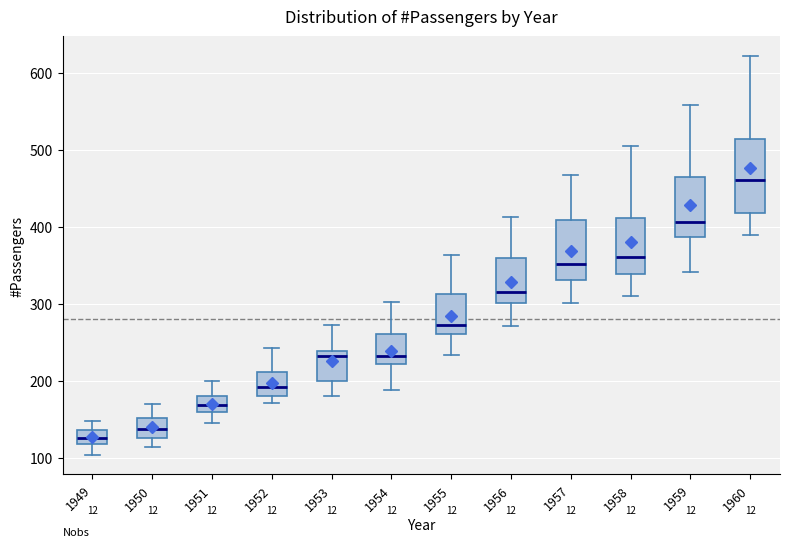

Reading left to right, transcribe this box plot: for each box, give where its median line is, the range the box spans, and where its two whiskers end, as read against the y-axis. The values are not printed on the chart, so give them approximately, as read against the axis.

1949: median 130, box 120 to 140, whiskers 100 to 150
1950: median 140, box 130 to 150, whiskers 110 to 170
1951: median 170, box 160 to 180, whiskers 150 to 200
1952: median 190, box 180 to 210, whiskers 170 to 240
1953: median 230, box 200 to 240, whiskers 180 to 270
1954: median 230, box 220 to 260, whiskers 190 to 300
1955: median 270, box 260 to 310, whiskers 230 to 360
1956: median 320, box 300 to 360, whiskers 270 to 410
1957: median 350, box 330 to 410, whiskers 300 to 470
1958: median 360, box 340 to 410, whiskers 310 to 510
1959: median 410, box 390 to 470, whiskers 340 to 560
1960: median 460, box 420 to 510, whiskers 390 to 620